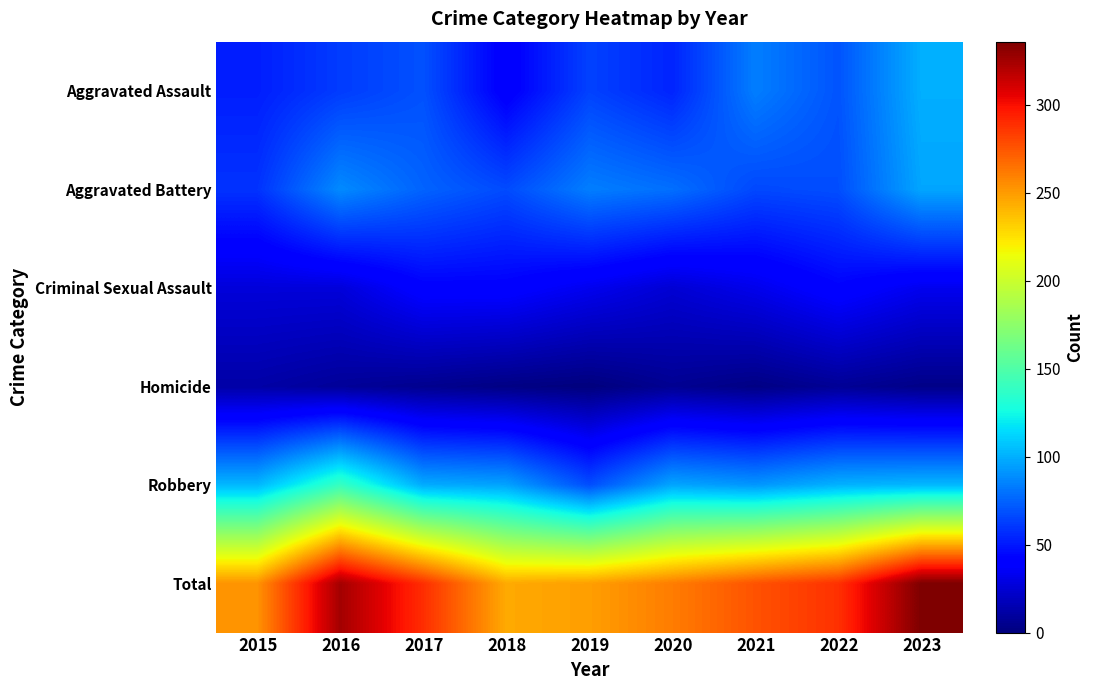

Between 2020 and 2019, which is larger?

2019